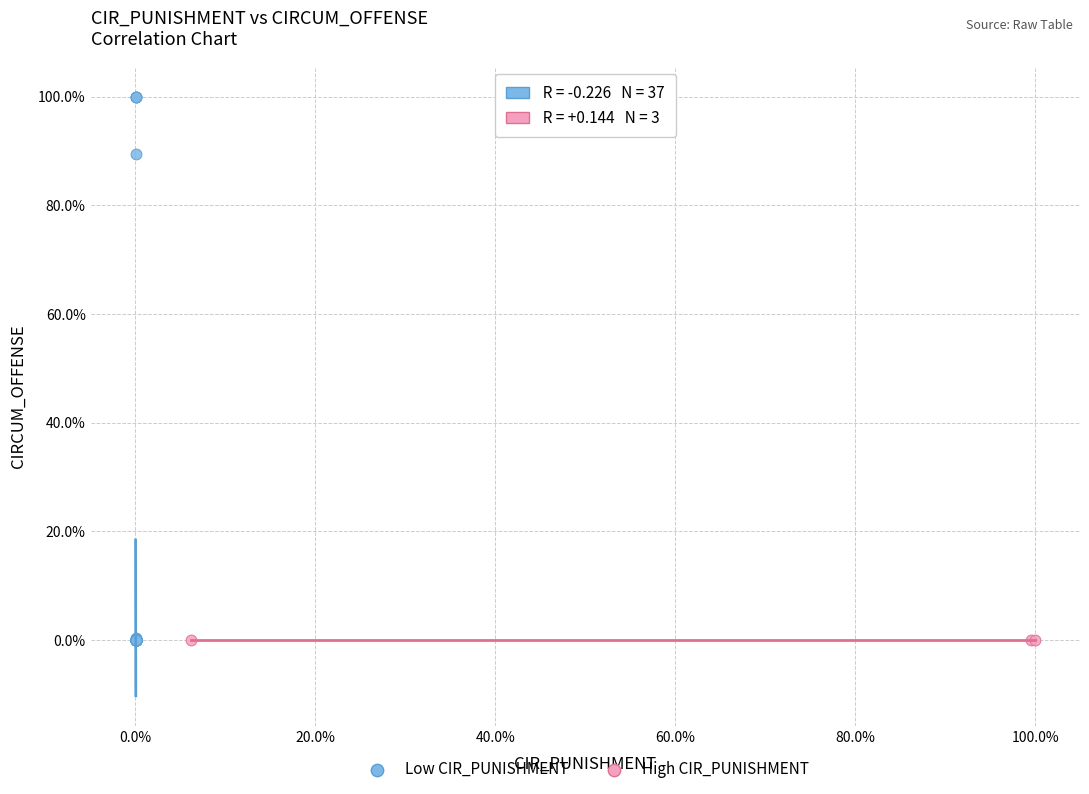

Which series reaches the maximum Y coordinate?

Low CIR_PUNISHMENT